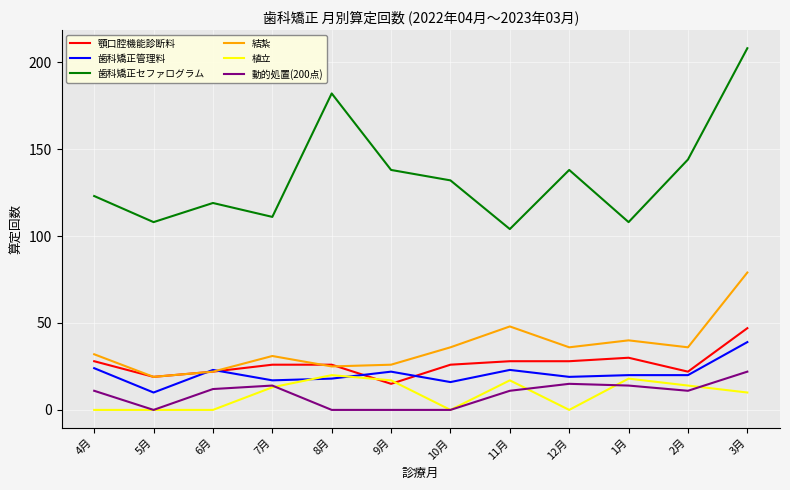

What is the lowest value of the 結紮 series?

19